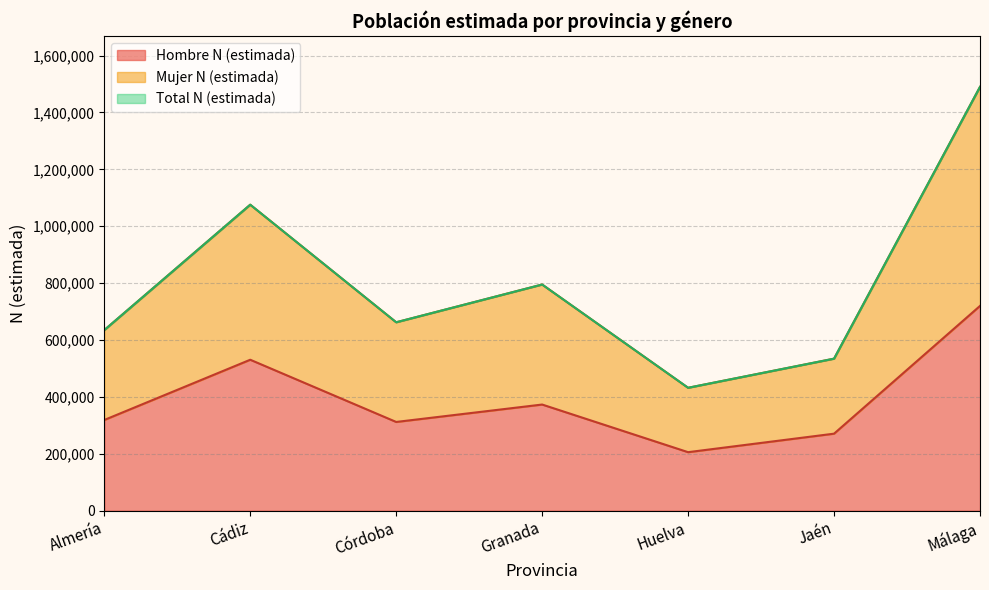

List the labels in order of Total N (estimada) value, smallest first.

Huelva, Jaén, Almería, Córdoba, Granada, Cádiz, Málaga